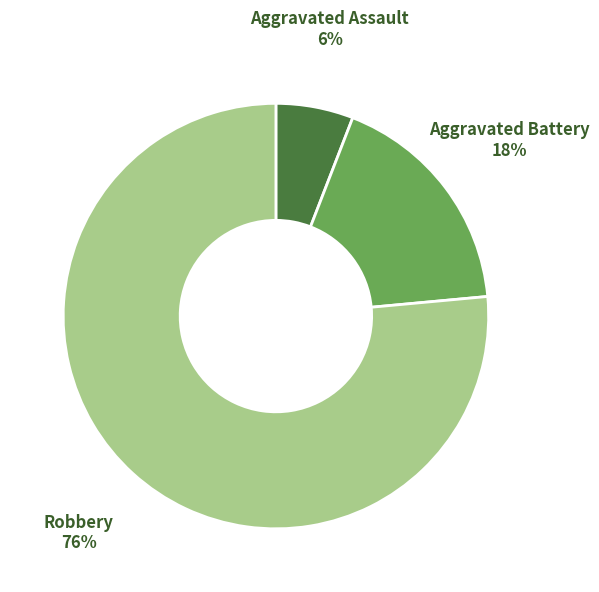

What percentage is the Aggravated Assault slice, to the nearest percent?

6%